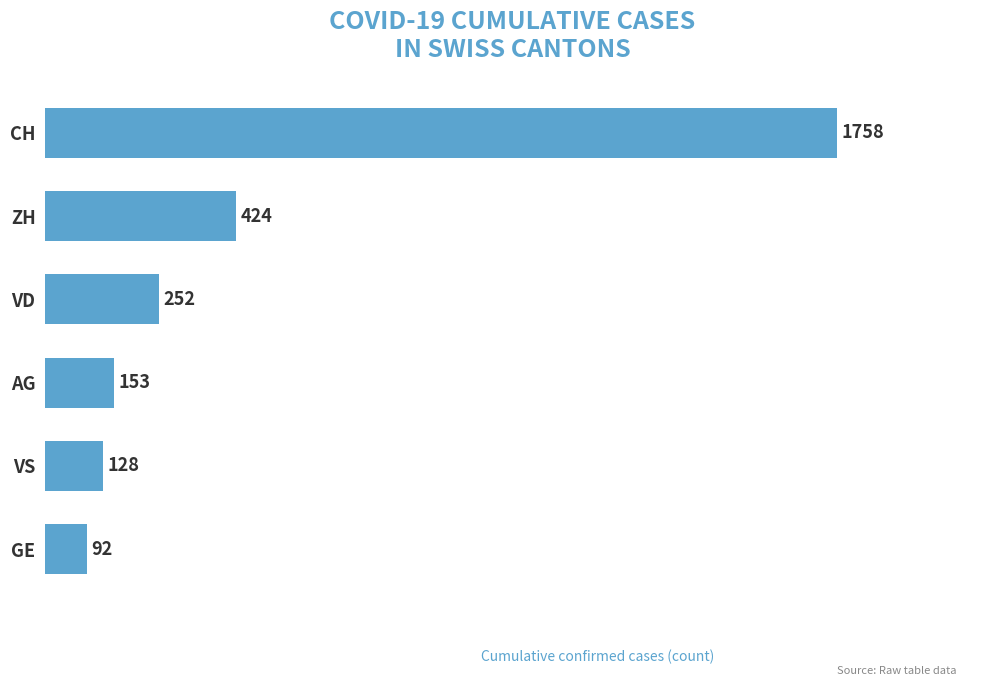

Rank the categories by value from lowest to highest.

GE, VS, AG, VD, ZH, CH